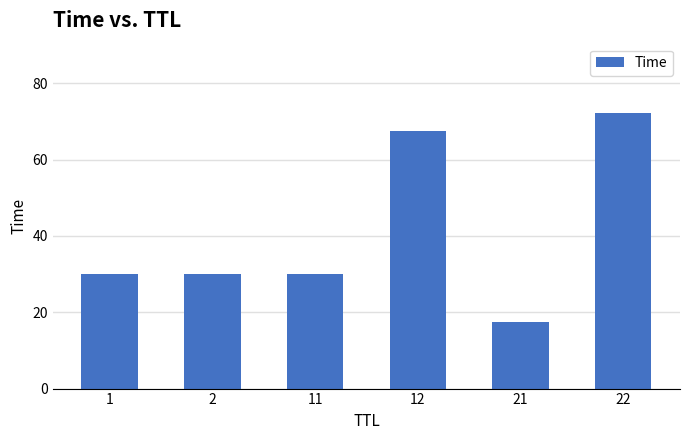

Does the chart contain any negative values?

No